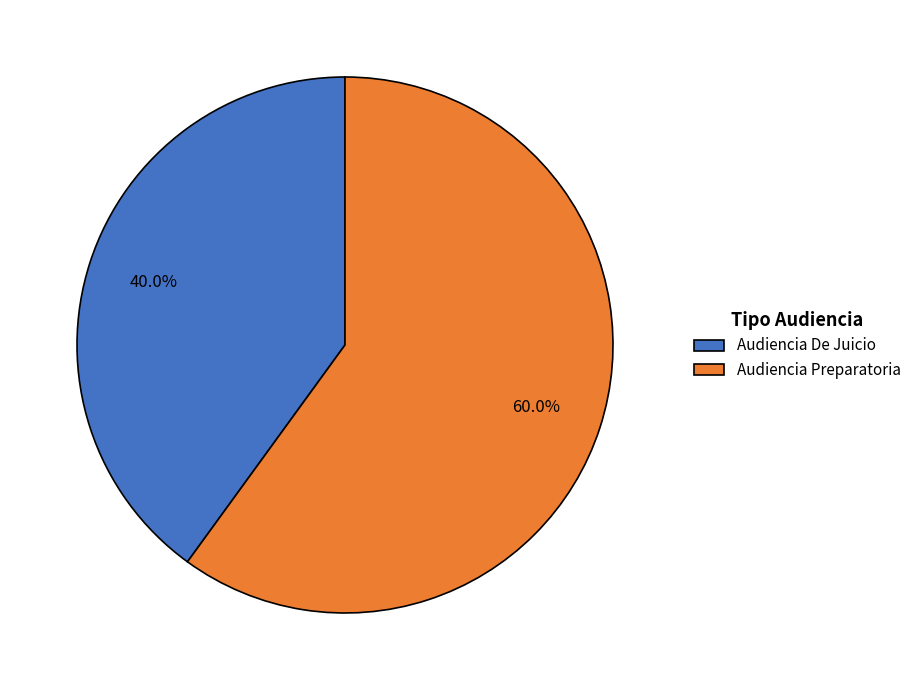

Which slice represents more than half of the pie?

Audiencia Preparatoria